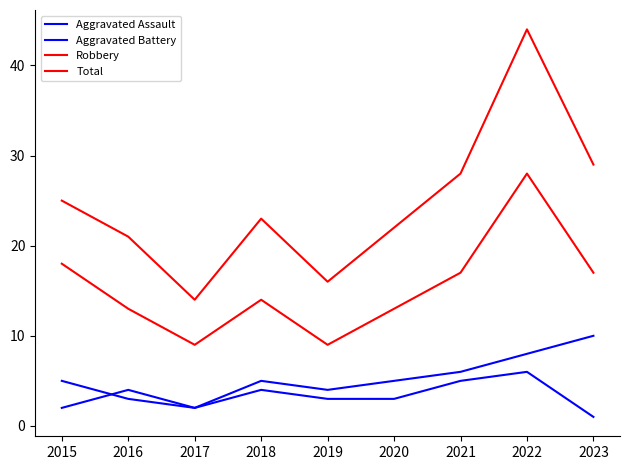

Does the chart have visible grid lines?

No